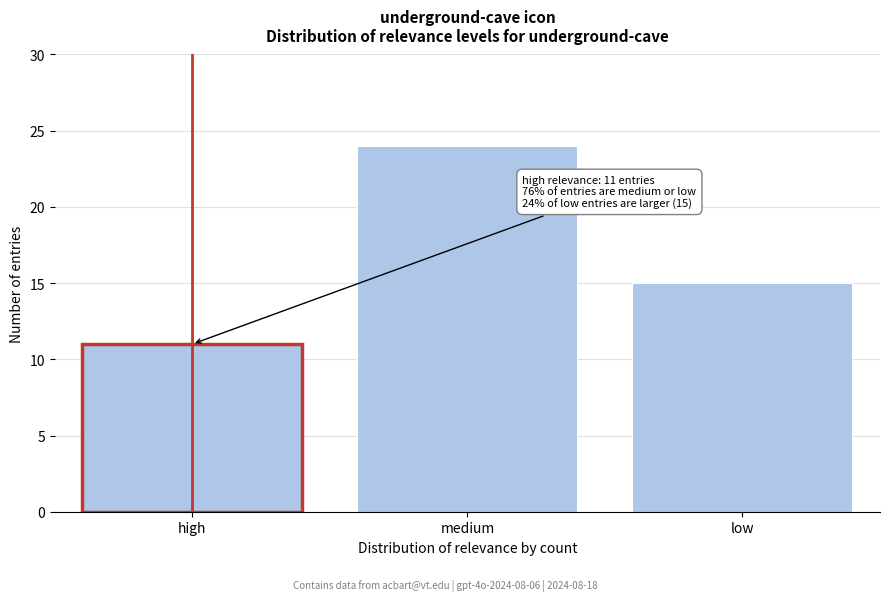

Reading left to right, what are all the values shown in this chart?

11	24	15